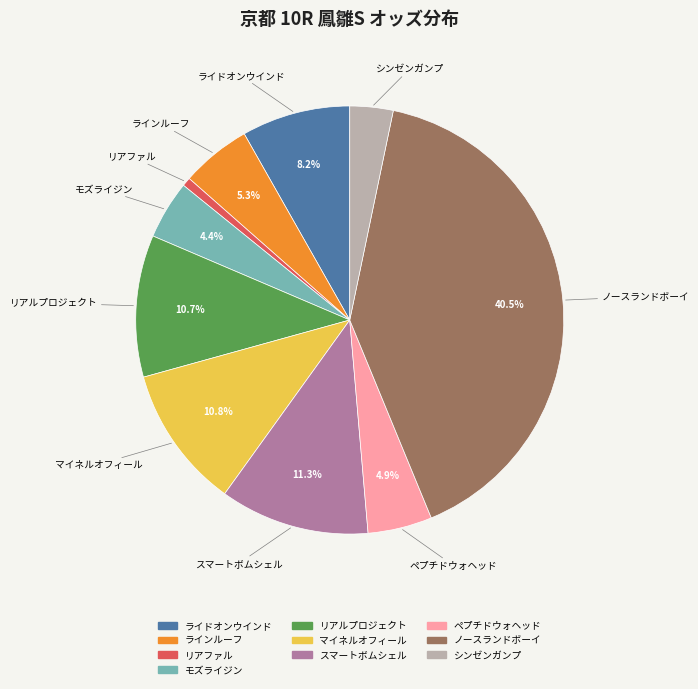

To the nearest percent, what is the combined percentage of ライドオンウインド and マイネルオフィール?

19%